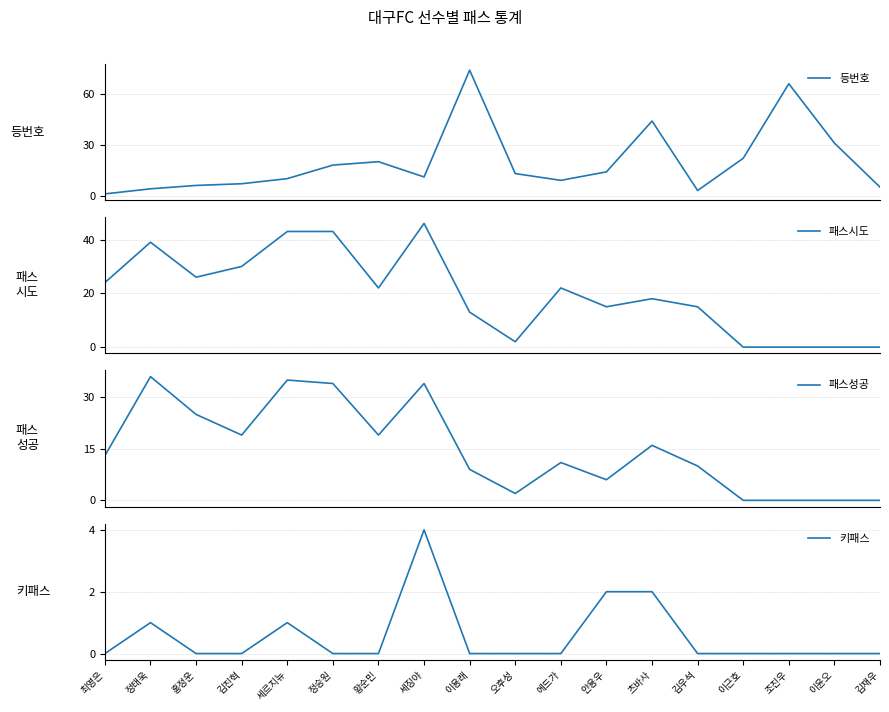

In 패스시도, how many points are higher than both neighbors (excluding endpoints)?

4